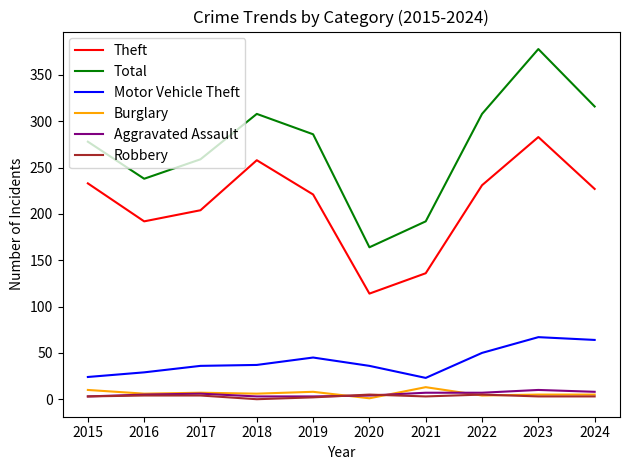

True or false: Aggravated Assault and Total intersect in this chart.

False